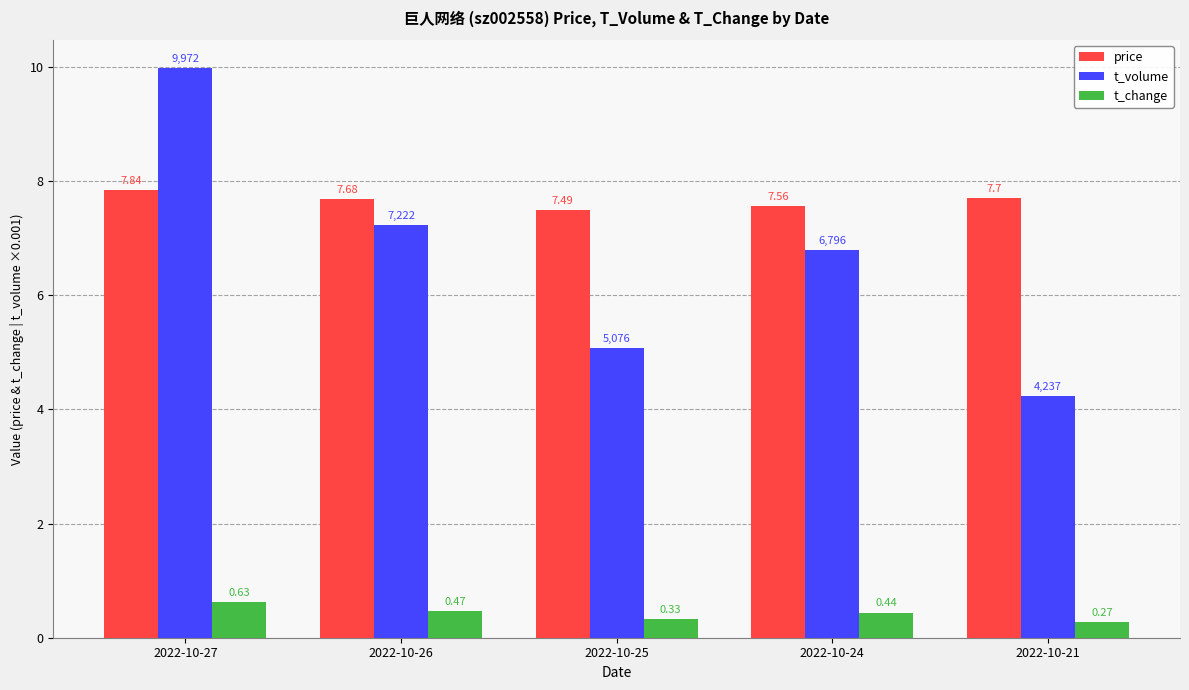

The price series shows 7.7 at 2022-10-21. True or false?

True